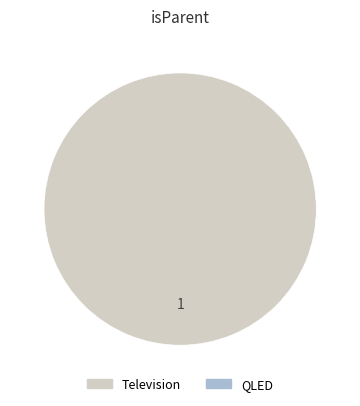

Count the number of slices in the pie.

1